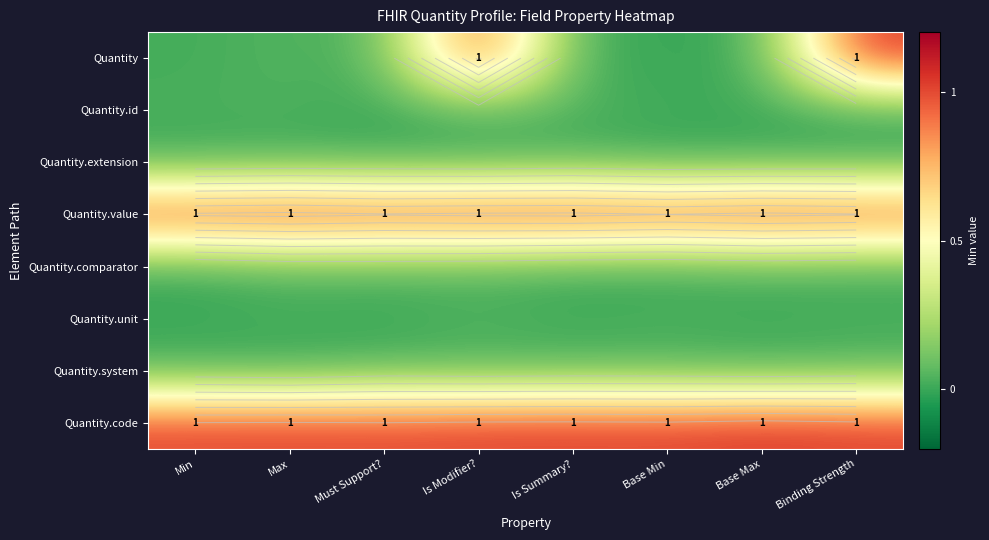

Which has a higher value, Base Max or Base Min?

Base Min